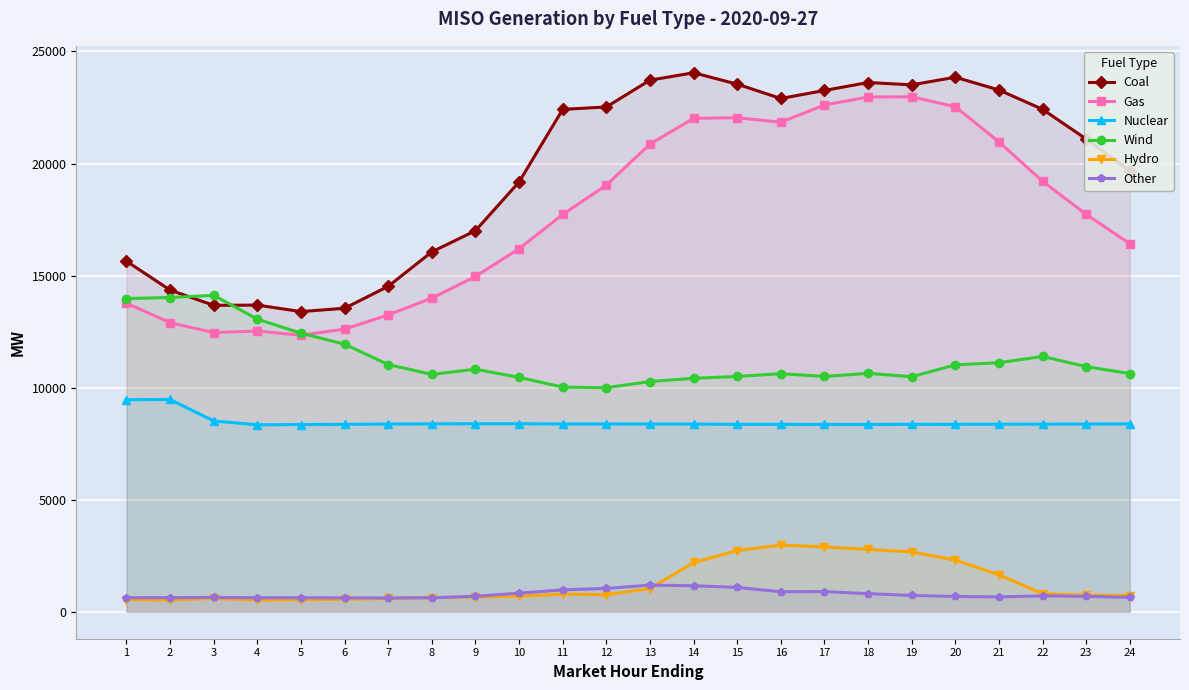

Where is Hydro nearest to the value 1748?

21